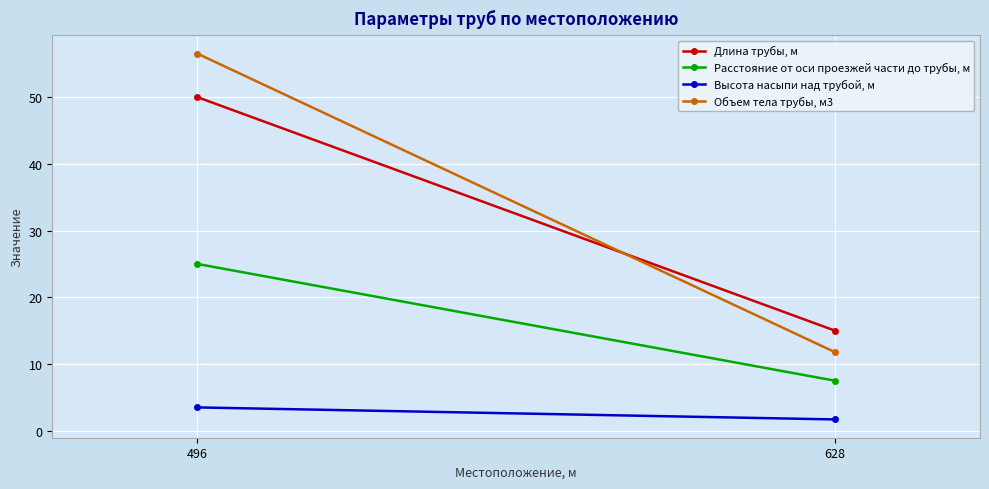

Reading left to right, list all the values displayed in this chart.

Длина трубы, м: 496=50.0	628=15.0
Расстояние от оси проезжей части до трубы, м: 496=25.0	628=7.5
Высота насыпи над трубой, м: 496=3.5	628=1.7
Объем тела трубы, м3: 496=56.5	628=11.8